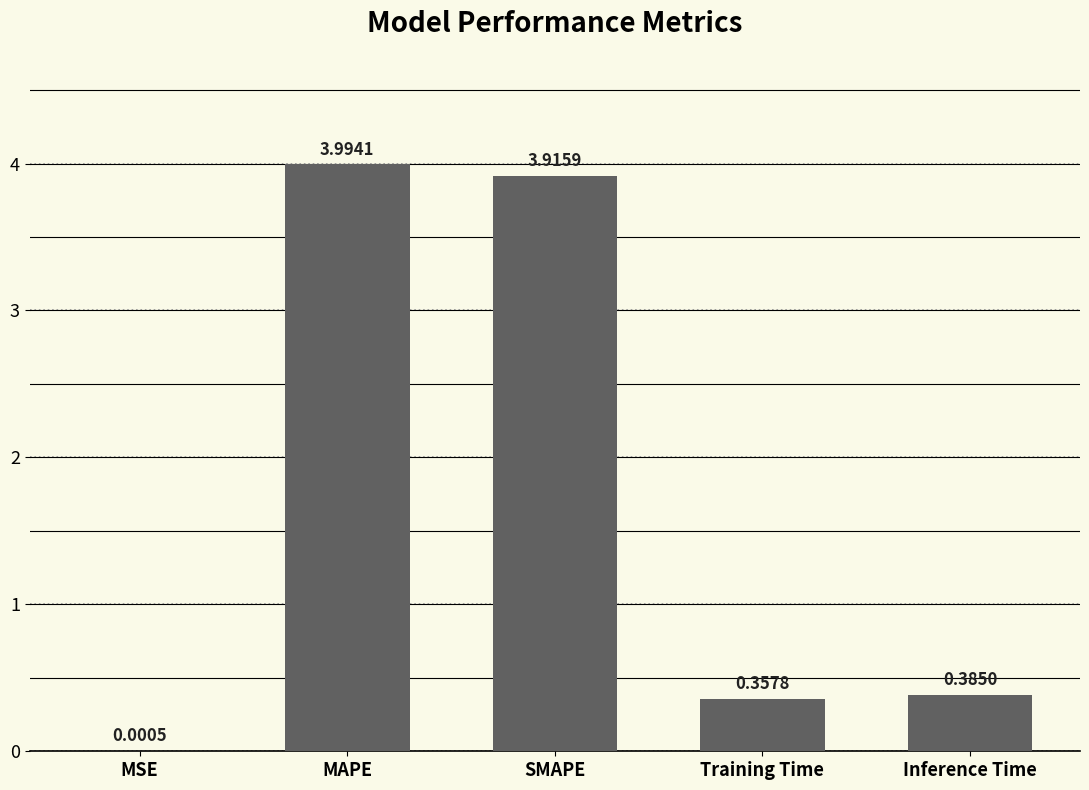

Which has a higher value, SMAPE or Inference Time?

SMAPE